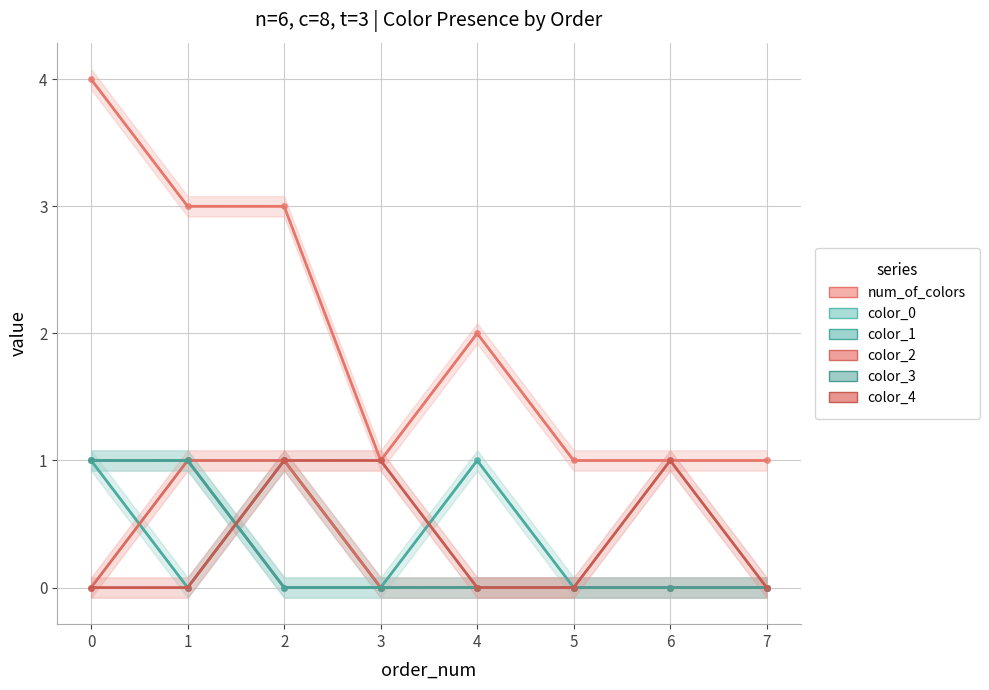

Count the num_of_colors values in the range 1 to 3.

7